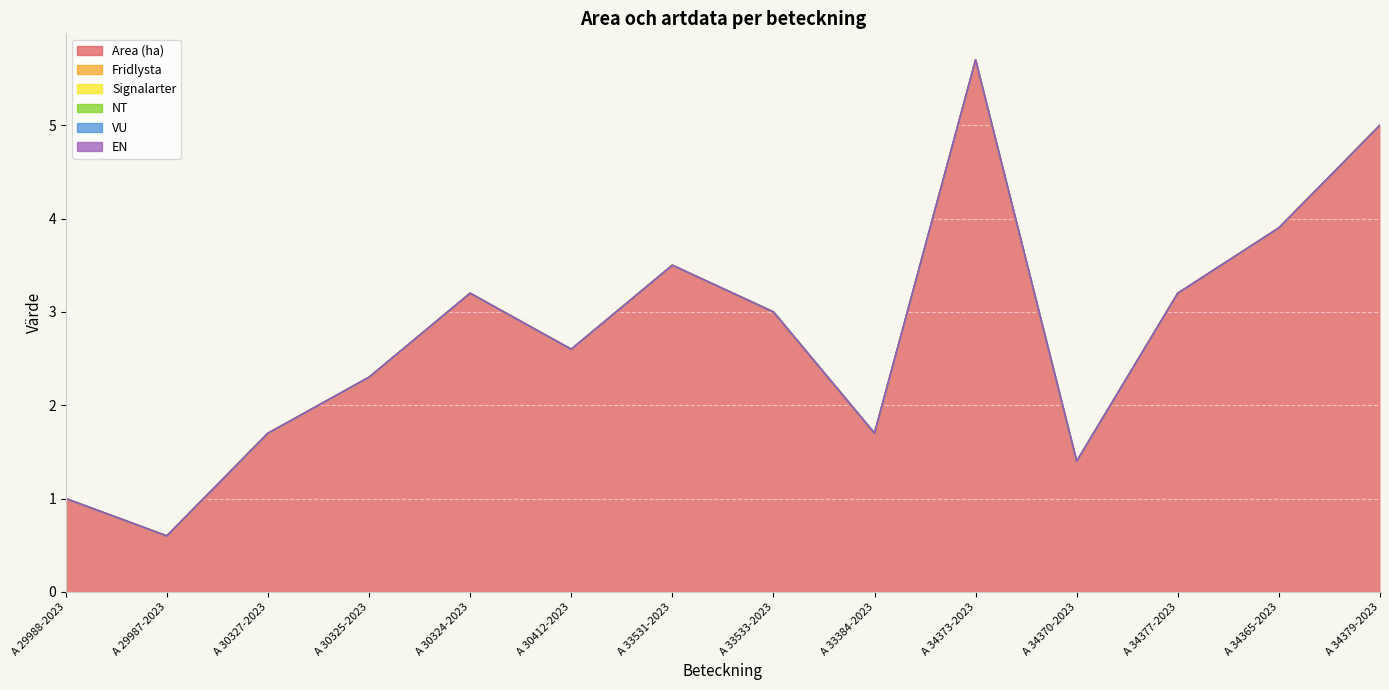

What is the total value across all series at A 34379-2023?

5.0